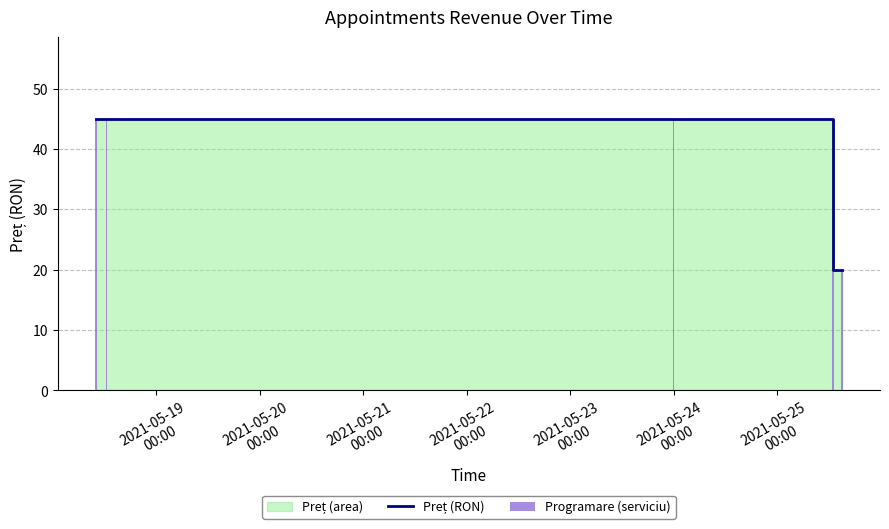

What is the difference between the maximum and minimum values in the Programare (serviciu) series?

25